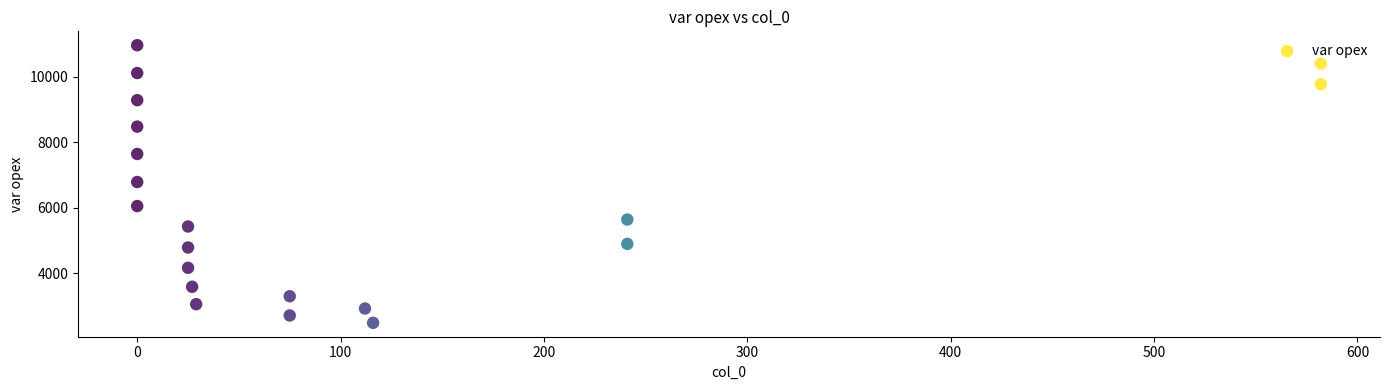

What is the range of Y values (max minus min)?

8477